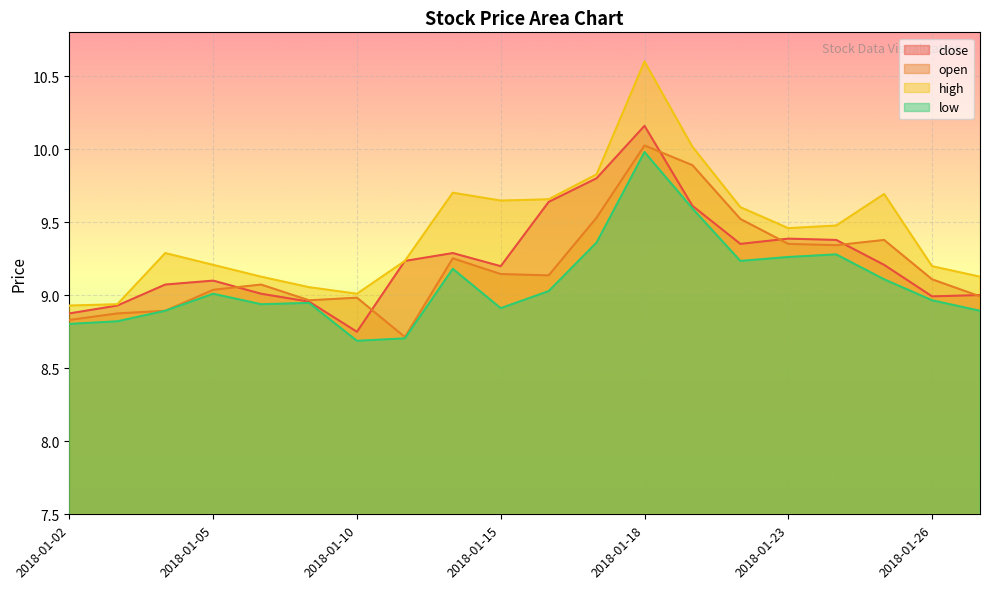

In low, how many points are lower than both neighbors (excluding endpoints)?

4